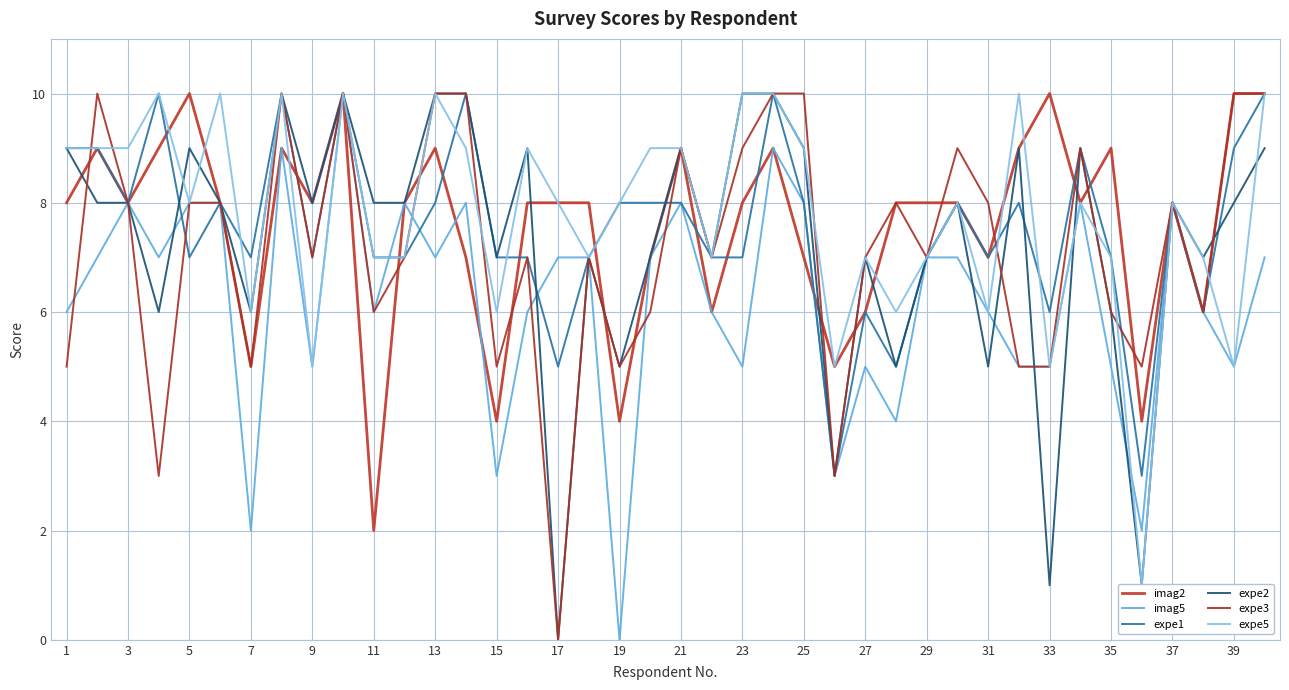

How many interior local peaks does the expe2 series have?

11